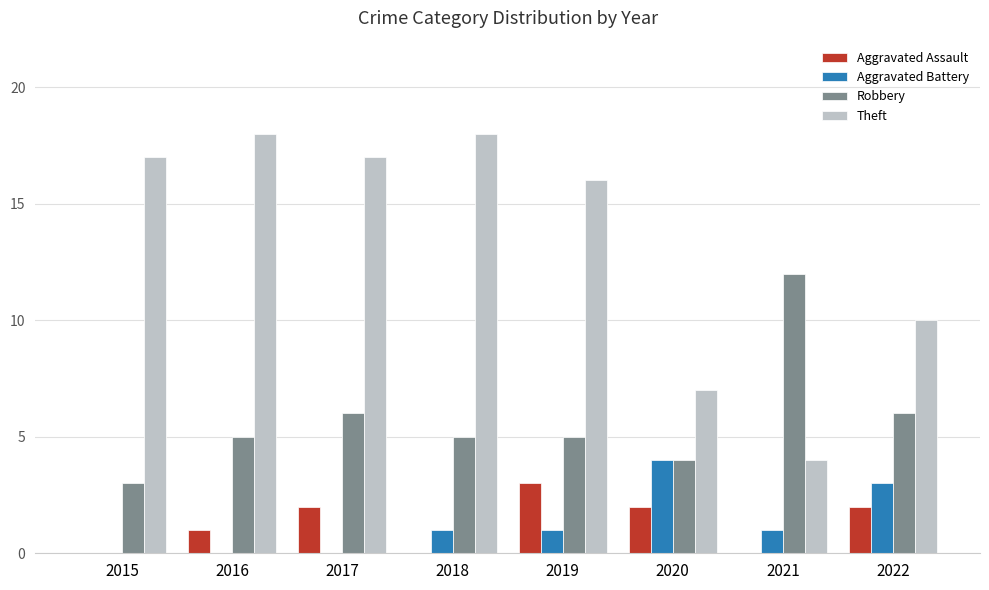

What is the total value across all series at 2018?

24